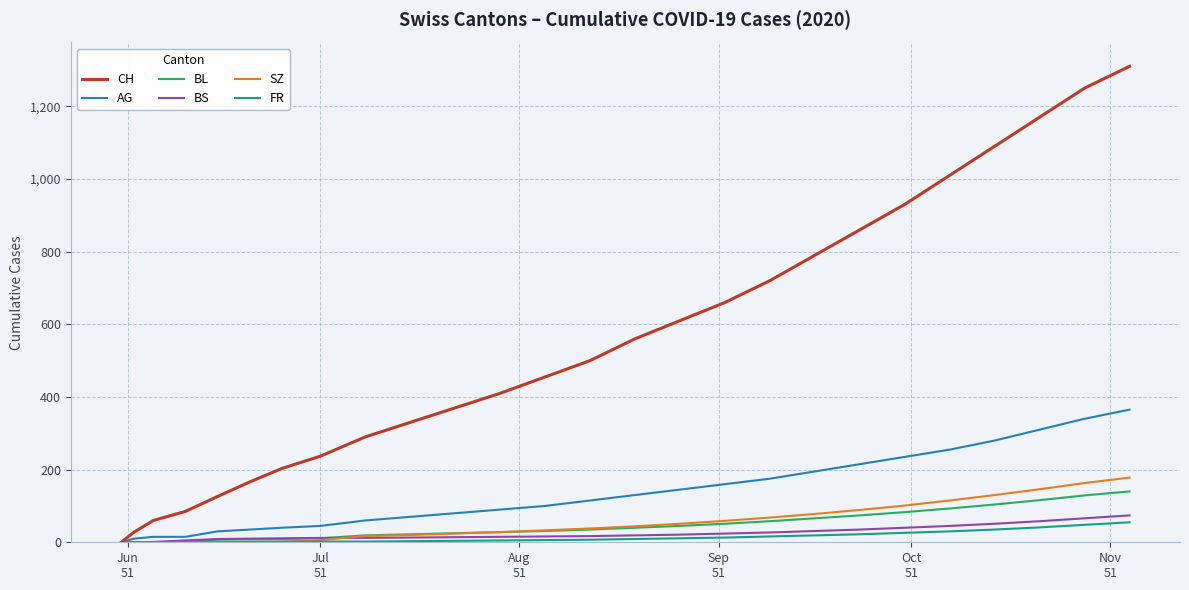

Which series has the largest total across all categories?

CH